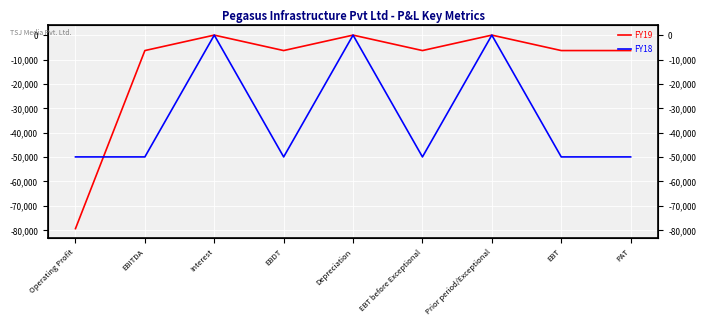

Is it true that FY19 equals -9414 at EBT before Exceptional?

False